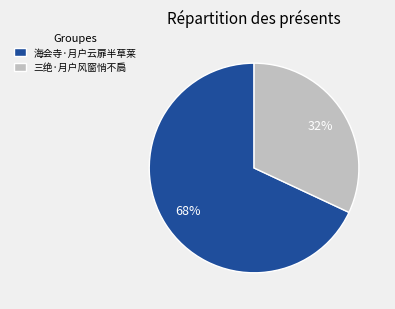

To the nearest percent, what percentage of the pie is 三绝·月户风窗悄不扃?

32%